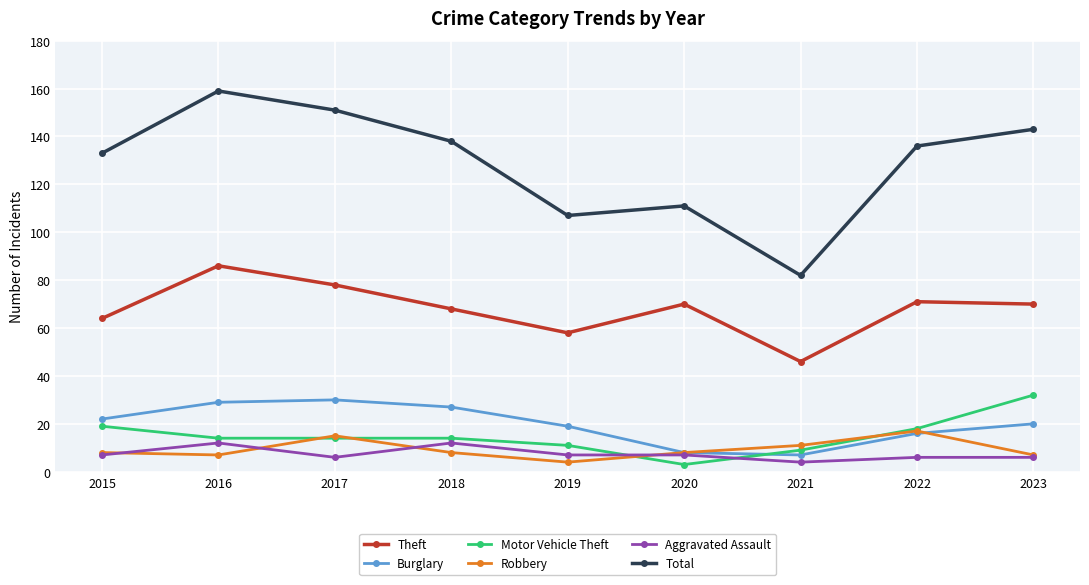

What is the greatest value displayed?

159